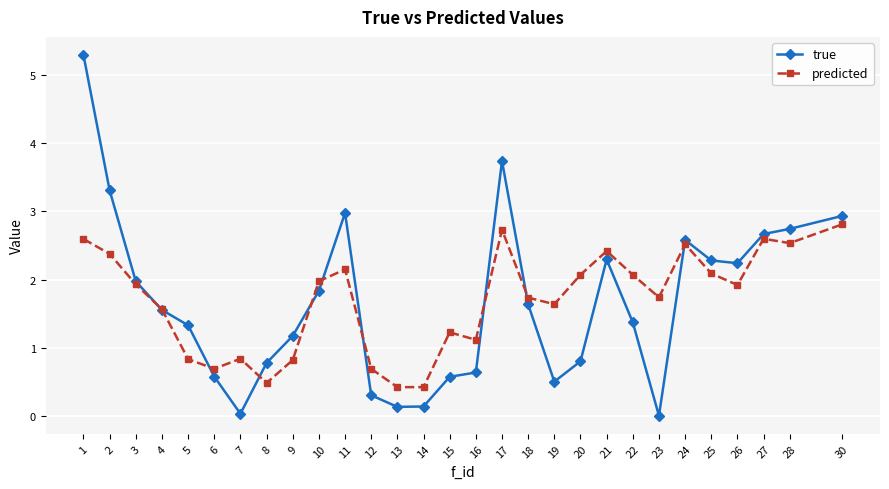

Between 13 and 30, which series saw the biggest shift?

true